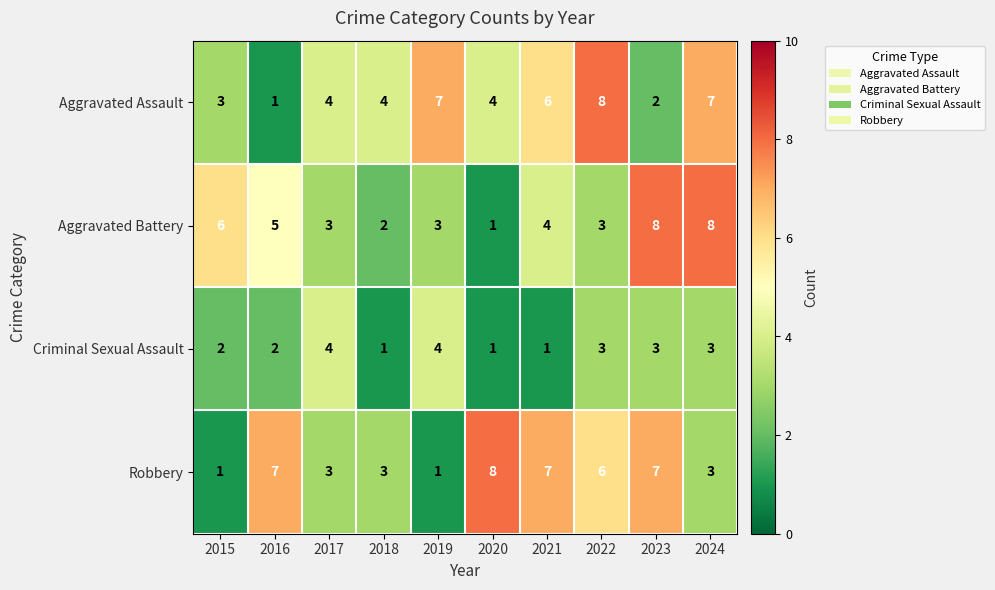

How many values in the Aggravated Assault series are below 4?

3